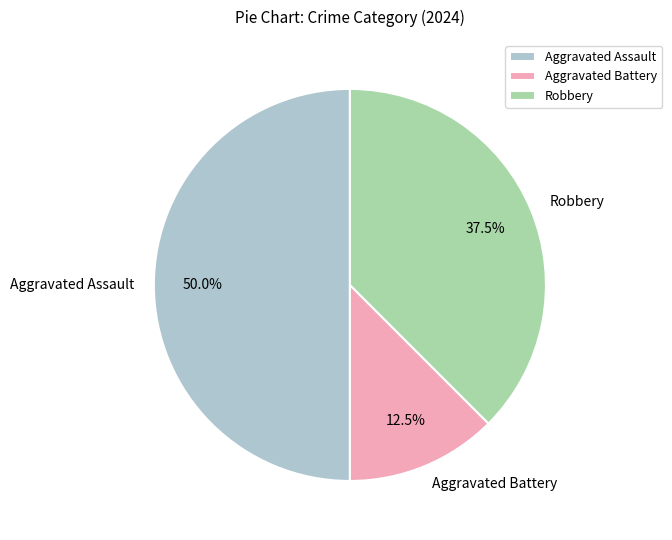

How many slices are in this pie chart?

3